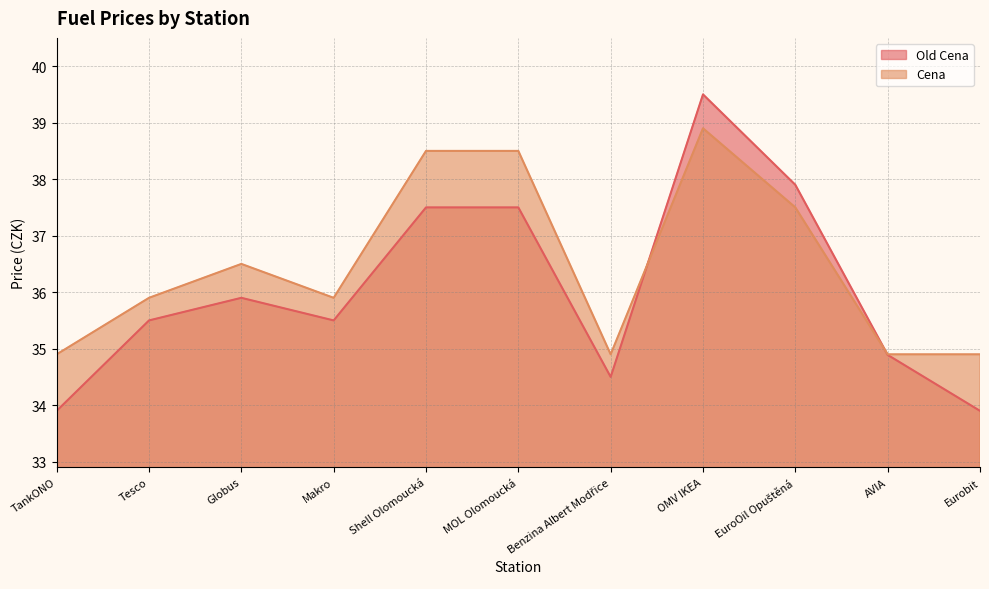

What is the difference between the highest and lowest values at Makro?

0.4